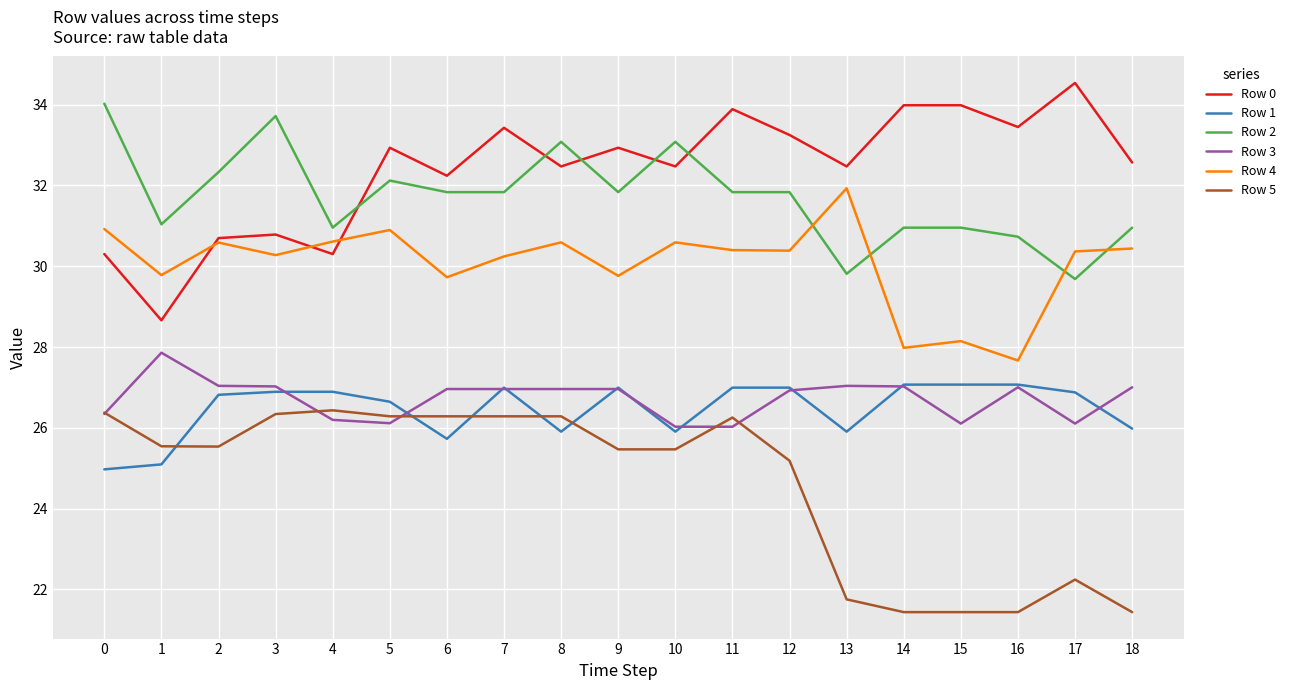

How many intersections are there between Row 2 and Row 4?

4